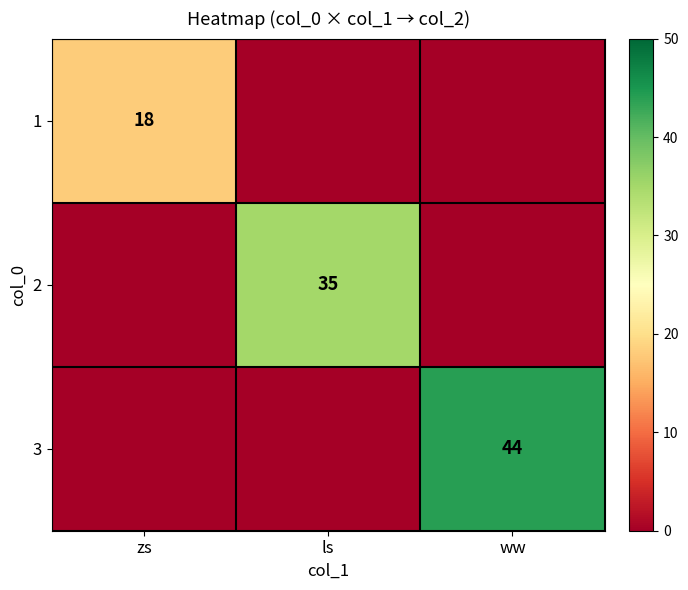

How many distinct data groups are displayed?

3